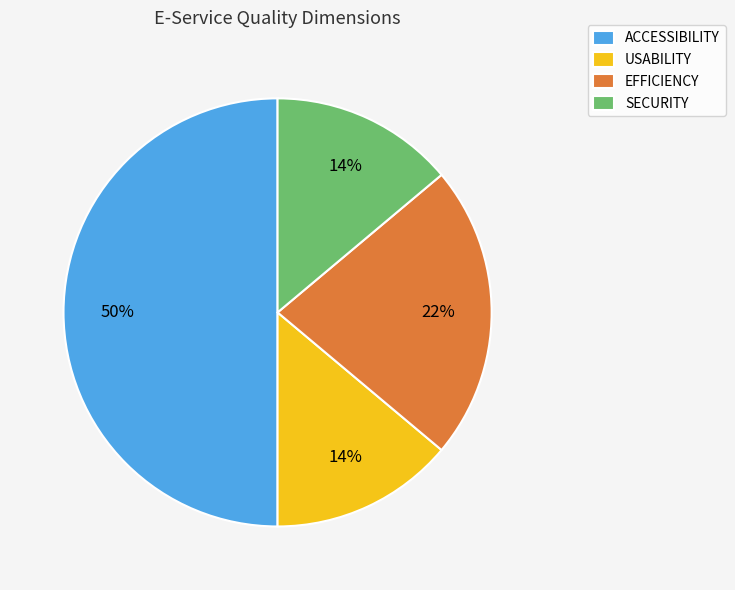

The SECURITY slice represents 6% of the pie. True or false?

False